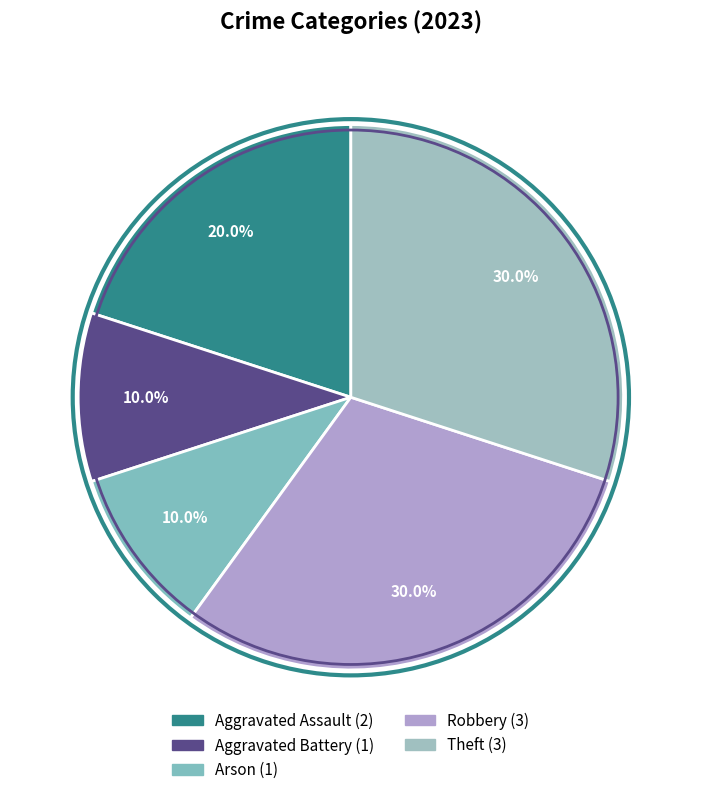

Is there any slice that represents more than half of the pie?

No